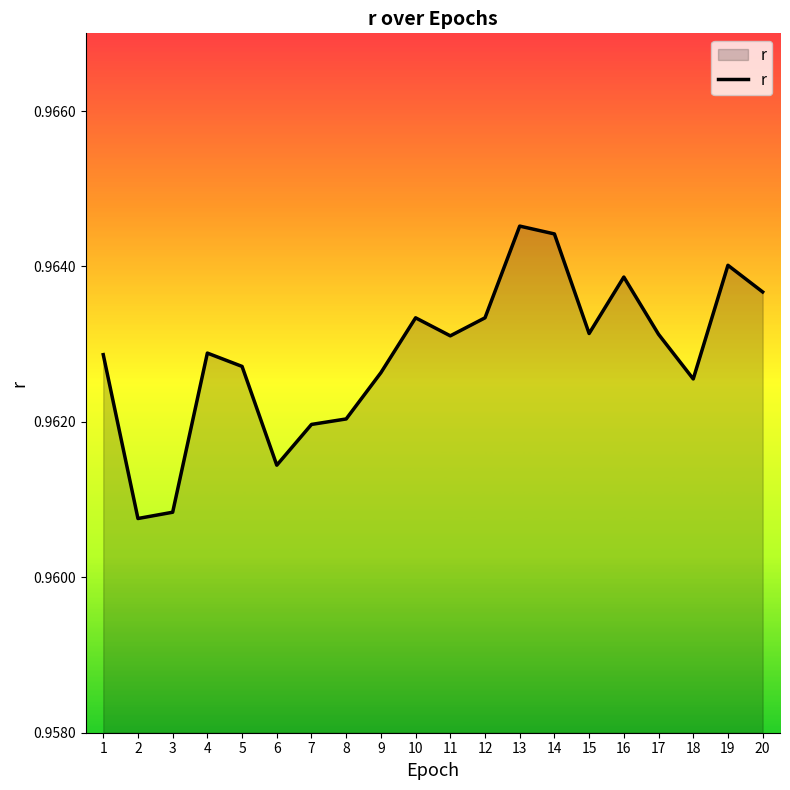

Which category has the lowest value across all series?

2